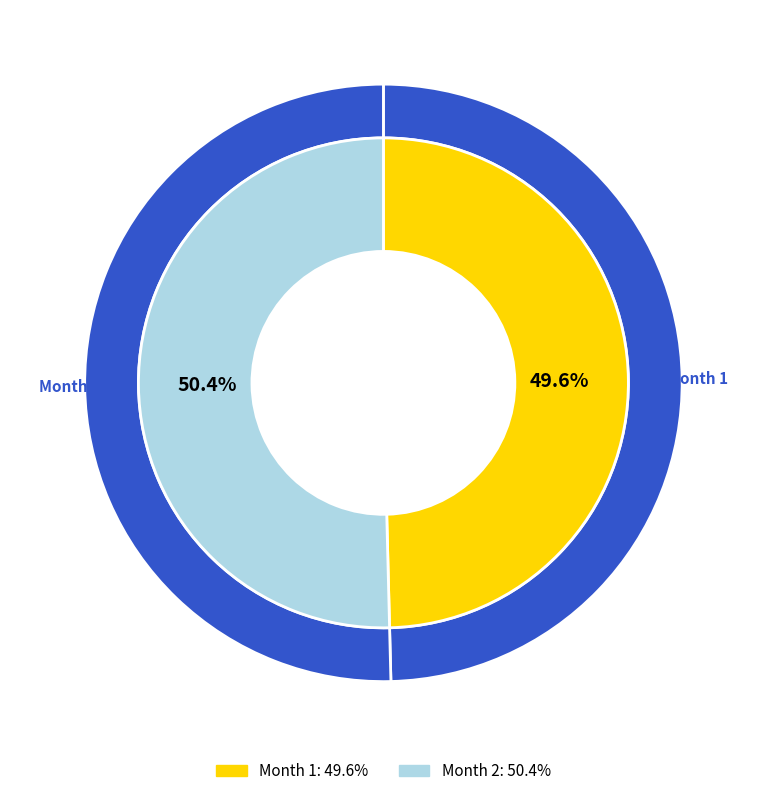

Approximately how many times larger is the value at 2 compared to 1?

1.0